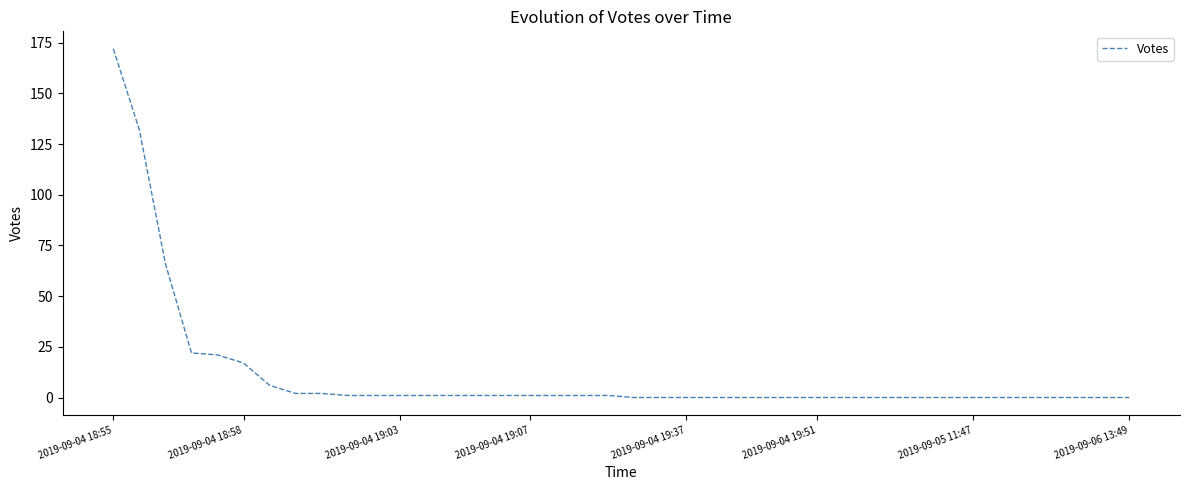

What is the greatest value displayed?

172